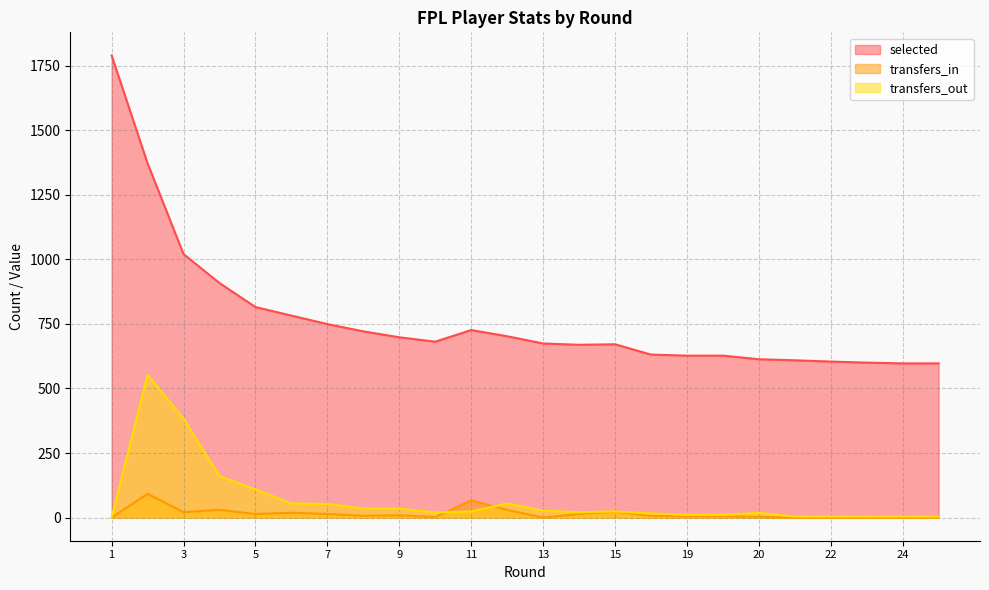

The value of transfers_out at 1 is 0. True or false?

True